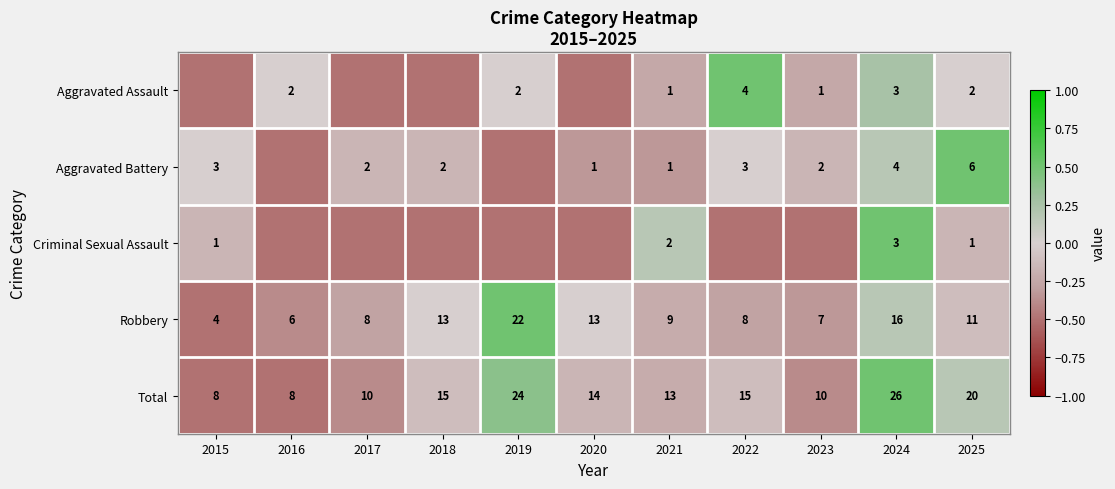

What is the difference between the maximum and second lowest values in the Robbery series?

16.0